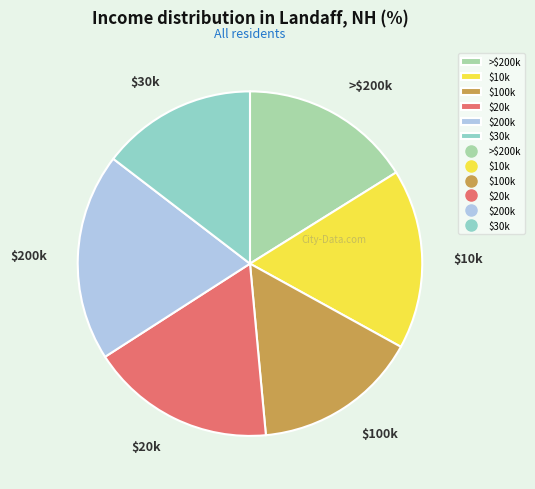

Which category has the smallest portion of the pie?

$30k